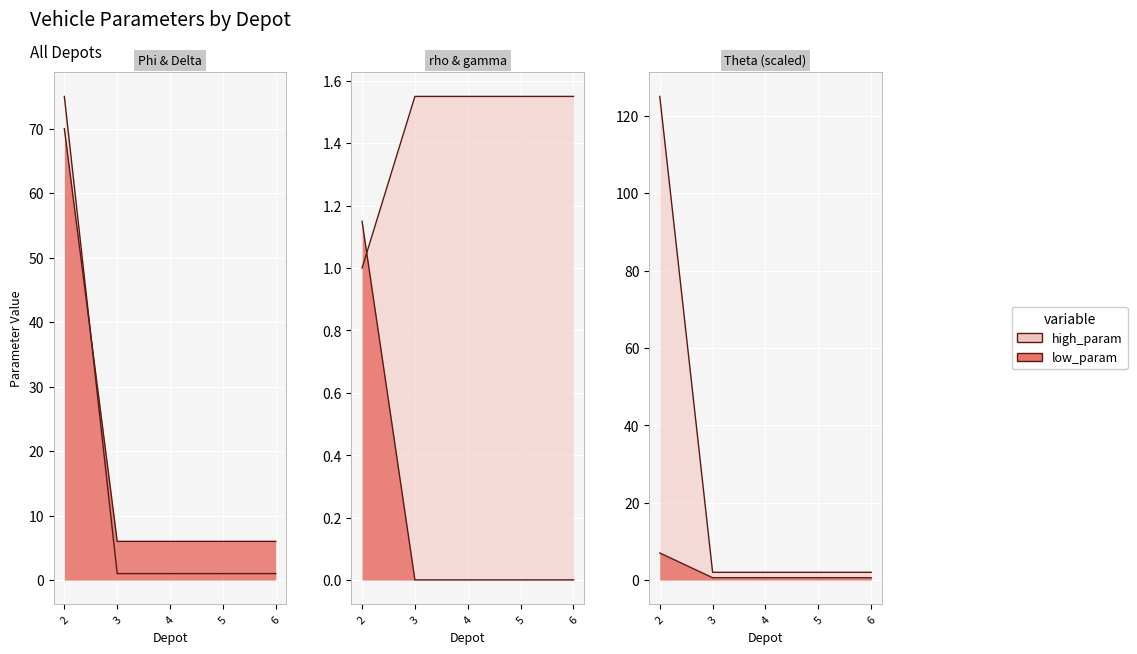

How many categories are shown in the chart?

5